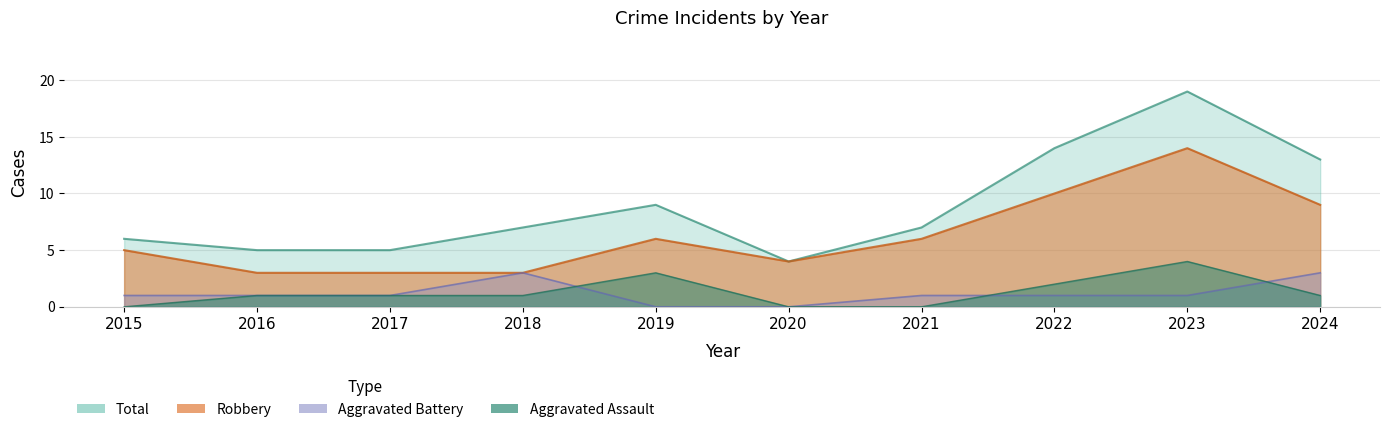

How many values in Aggravated Battery are above zero?

8